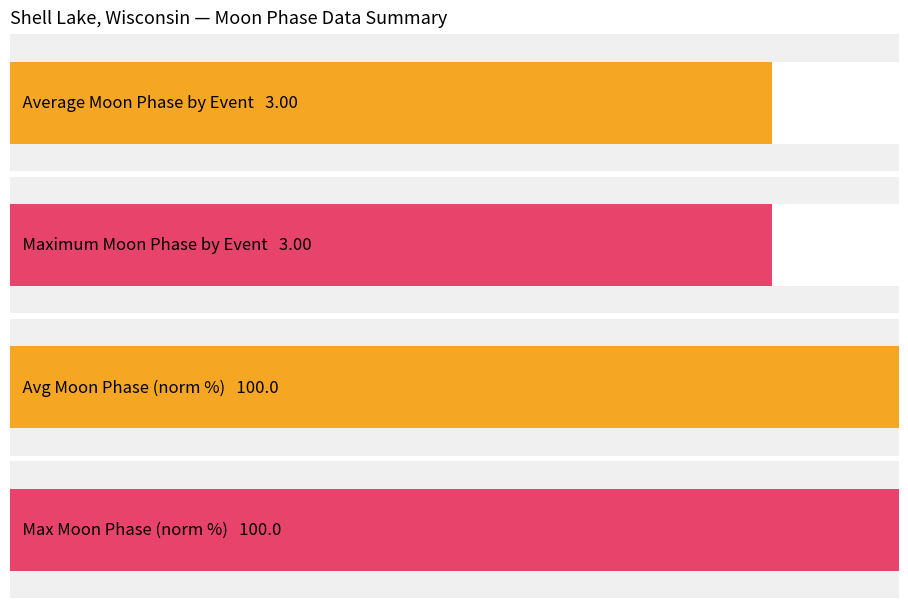

Is it true that Average utilization equals -0.7 at 13?

False